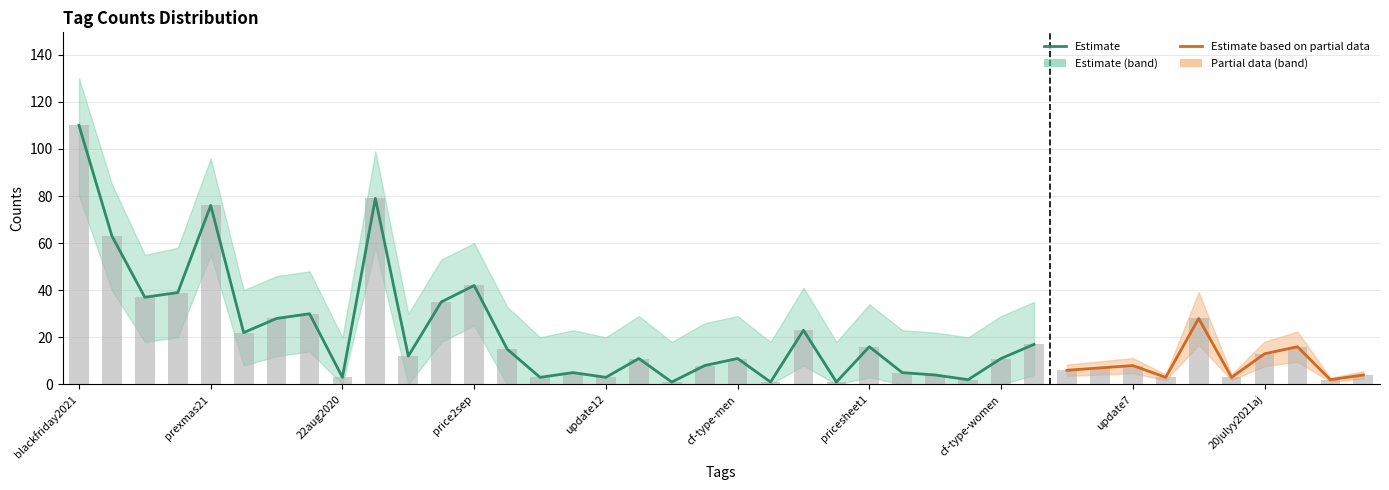

How many values are below 11?

18